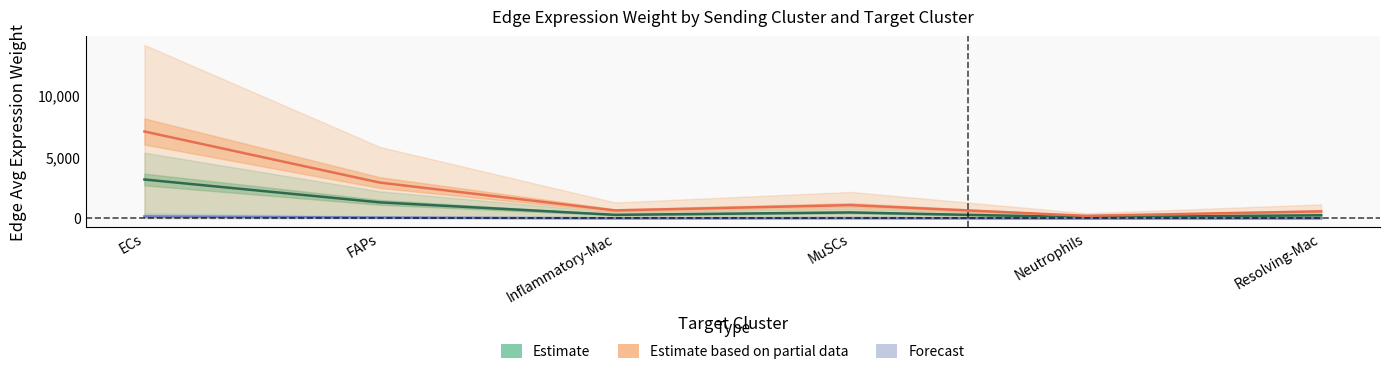

What is the total value across all series at Resolving-Mac?

838.0